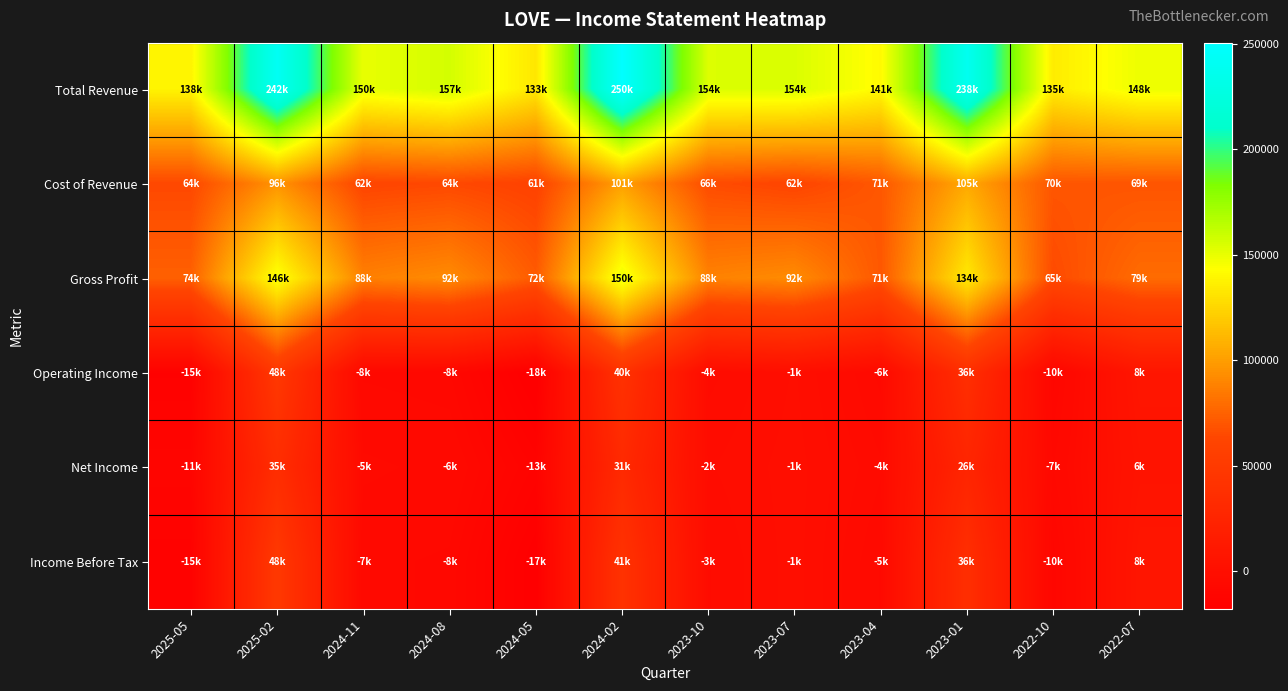

Which label corresponds to the largest value in the chart?

2024-02